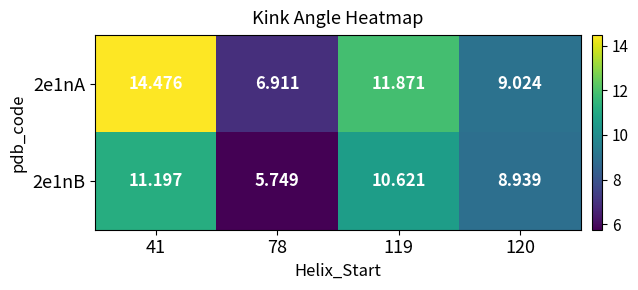

Which series has the largest total across all categories?

2e1nA